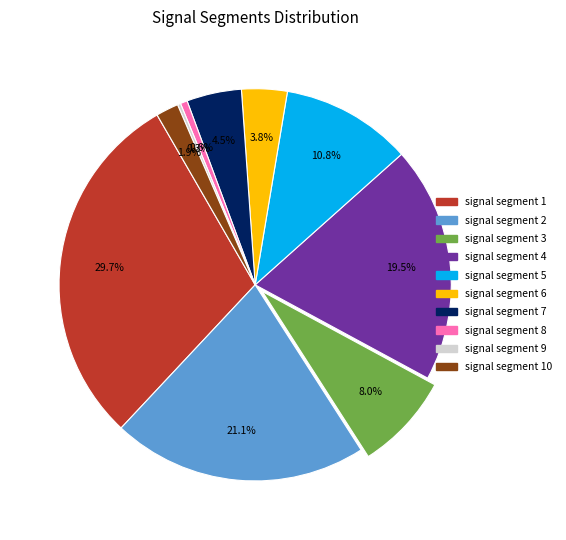

The signal segment 3 slice represents 8% of the pie. True or false?

True